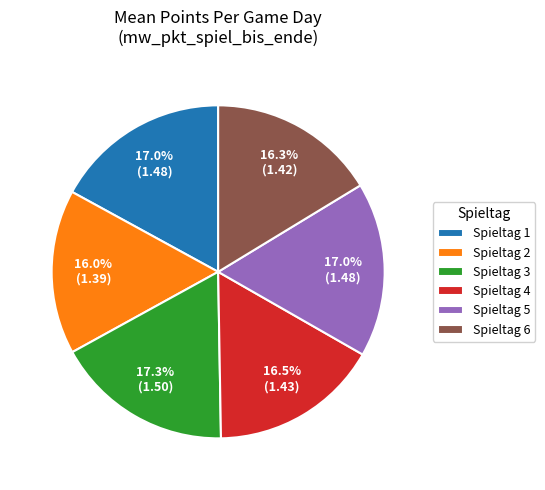

Is the sum of Spieltag 2 and Spieltag 1 greater than half?

No